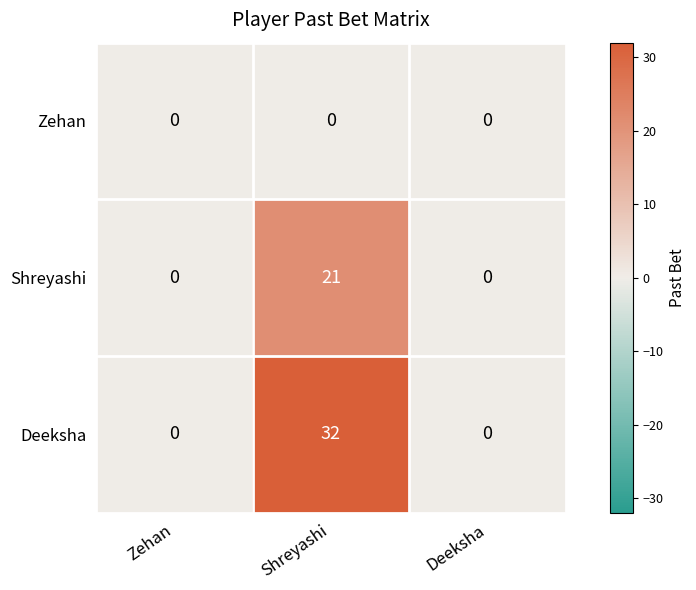

What is the greatest value displayed?

32